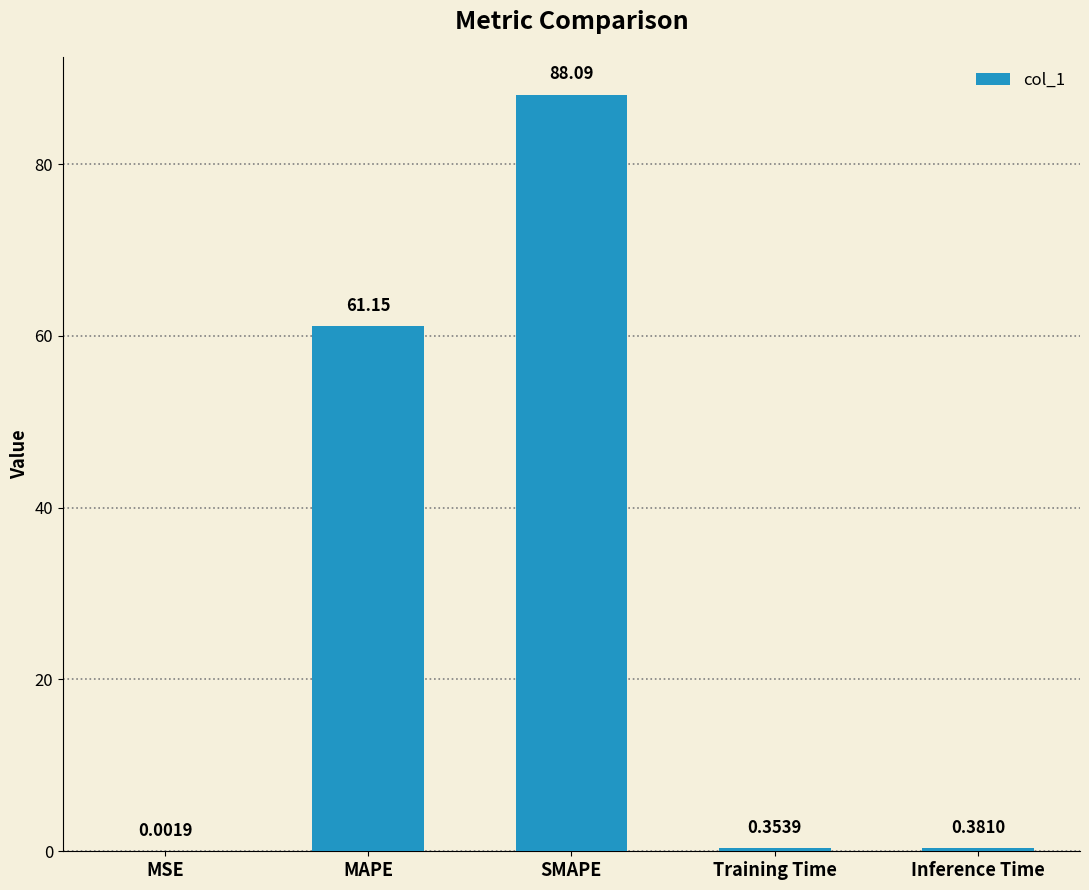

At which label is the value closest to 44?

MAPE